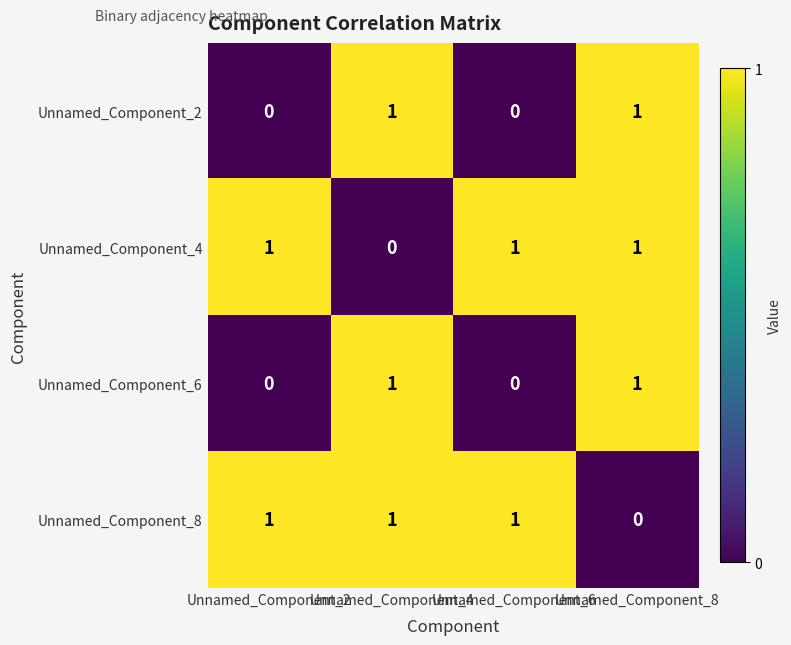

What is the difference between the highest and lowest values at Unnamed_Component_6?

1